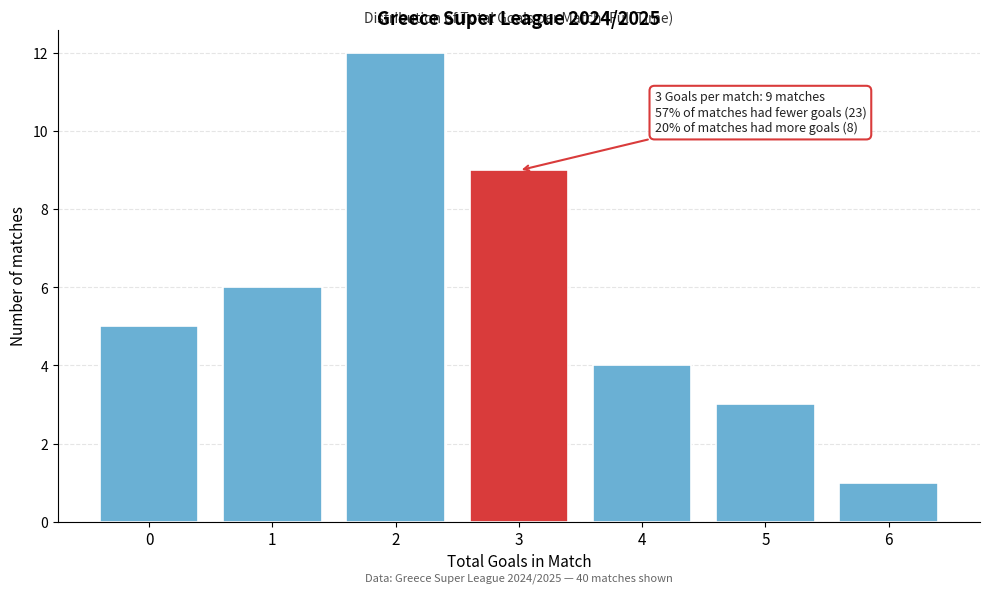

Reading right to left, extract all data points from this chart.

1	3	4	9	12	6	5